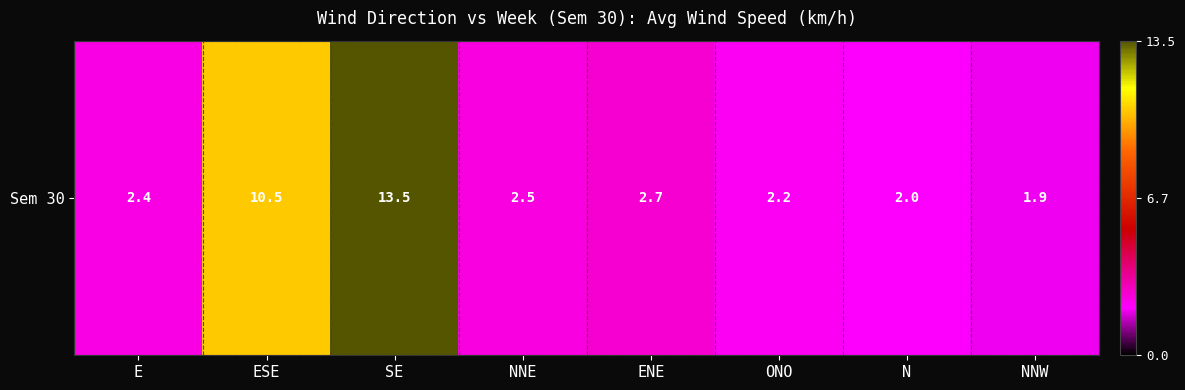

What is the difference between the values at ONO and N?

0.2